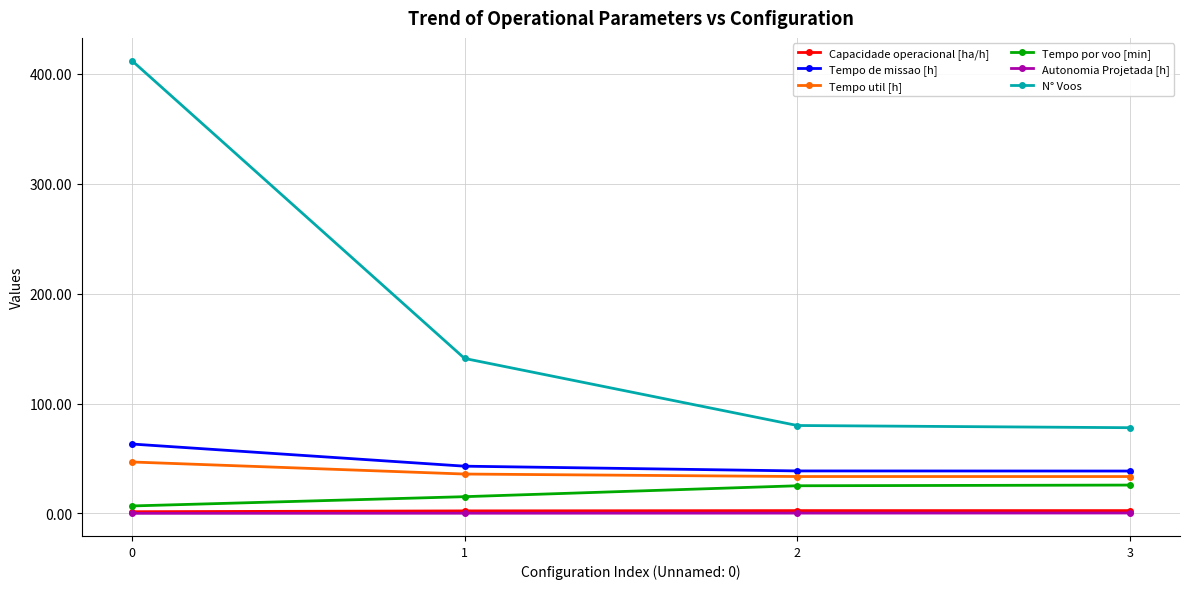

Is it true that N° Voos equals 33.3 at 3?

False